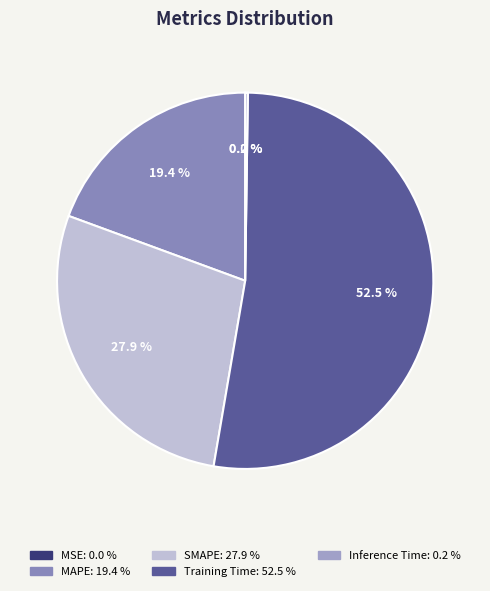

Between MAPE and Inference Time, which is larger?

MAPE